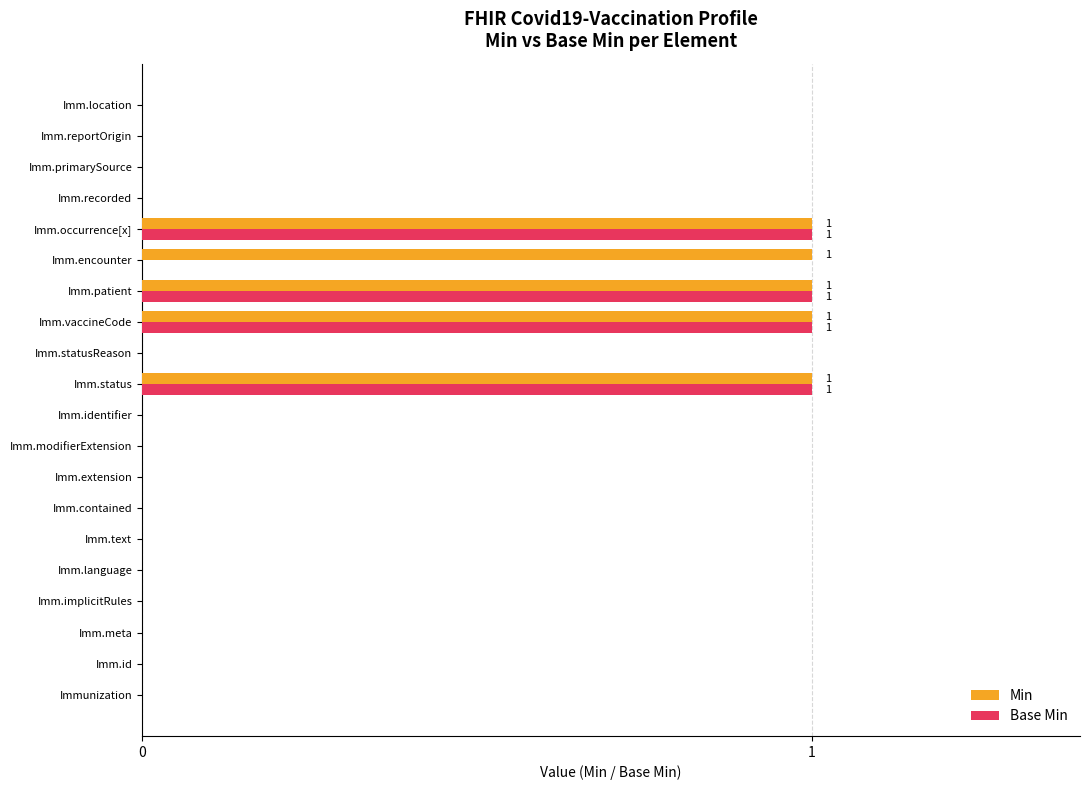

True or false: Min has a value of 0 at Imm.contained.

True